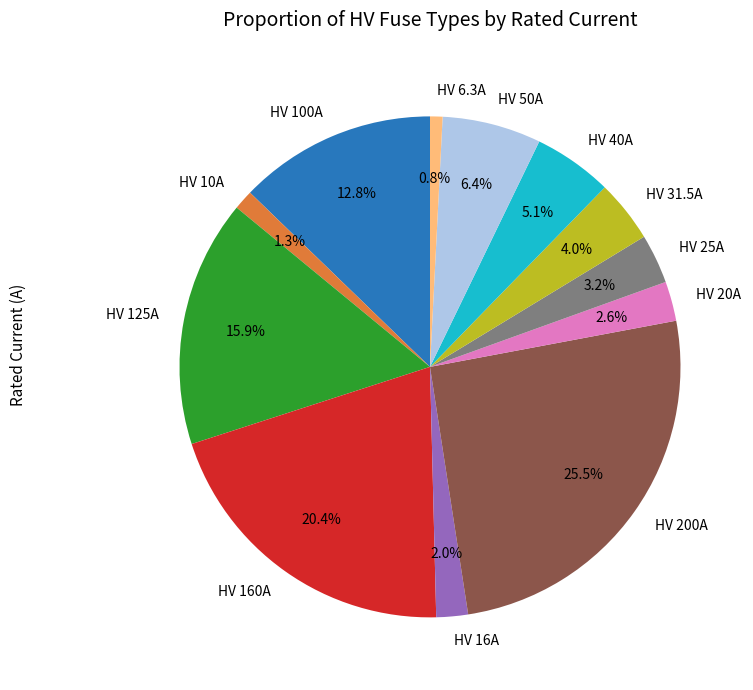

What percentage is NOT represented by HV 31.5A?

96.0%